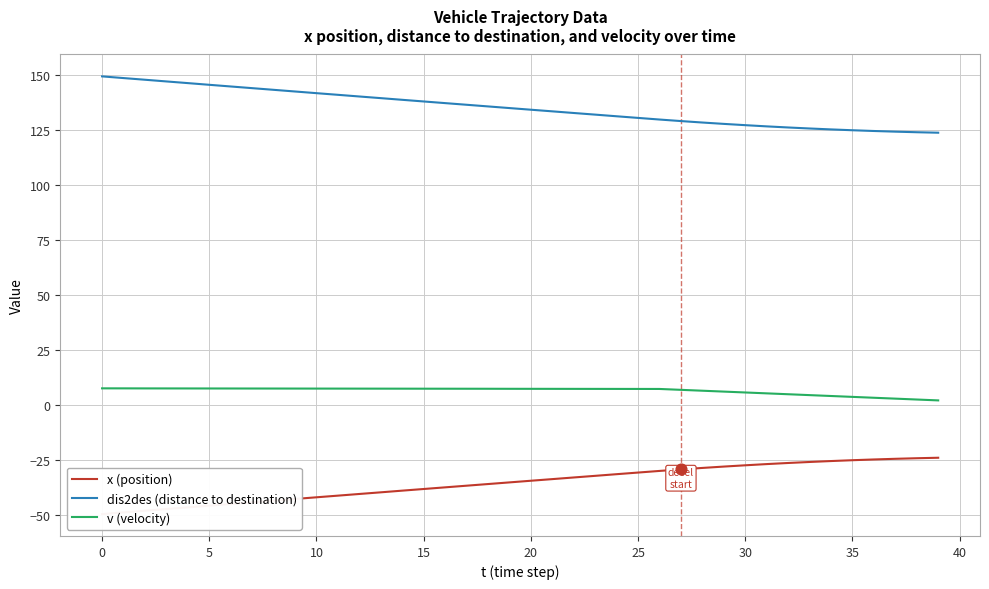

Is the value of dis2des (distance to destination) at 13 greater than the value of x (position) at 37?

Yes